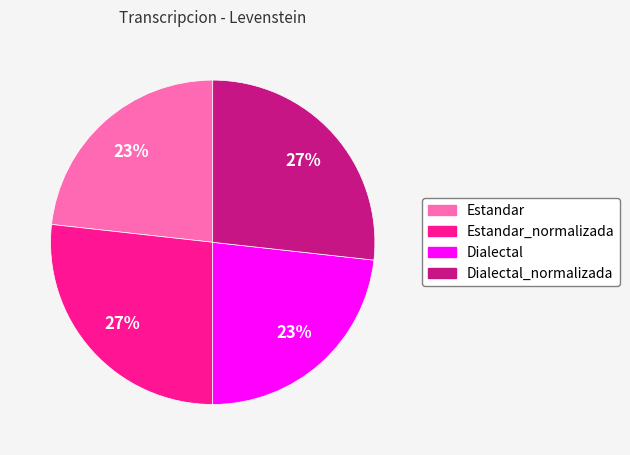

Does any single category account for the majority?

No